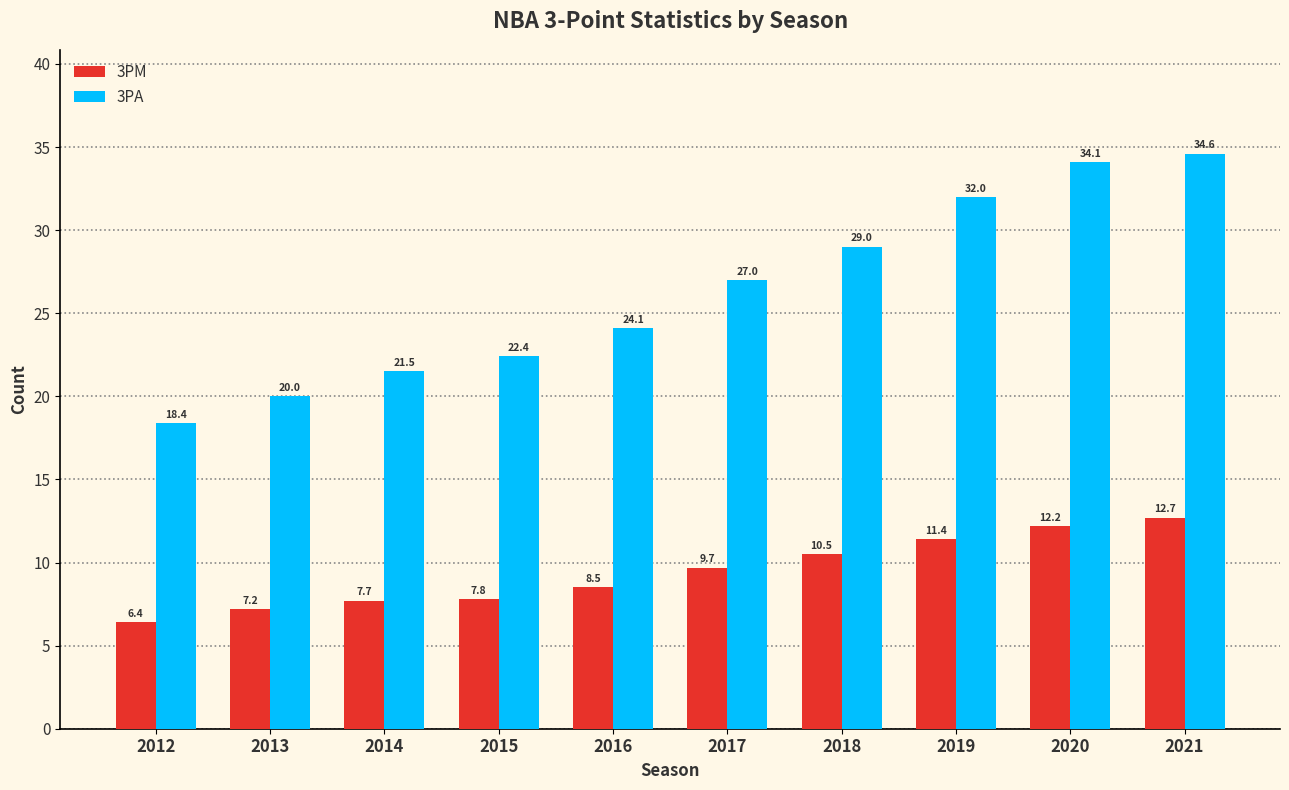

Which series has the largest total across all categories?

3PA